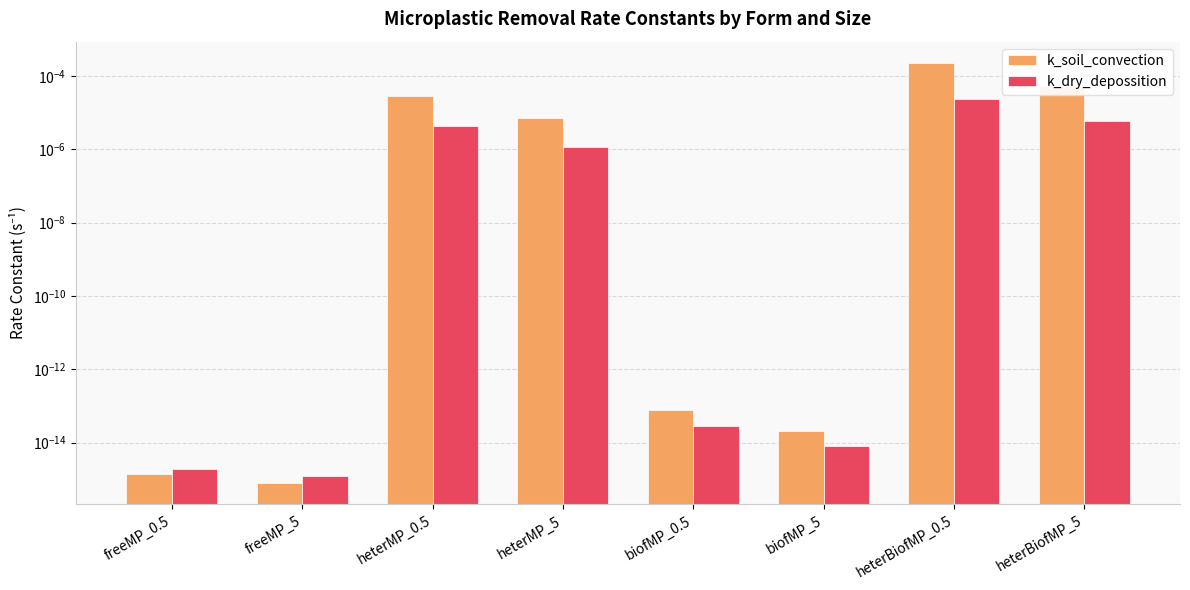

At which category is the sum across all series the highest?

heterBiofMP_0.5